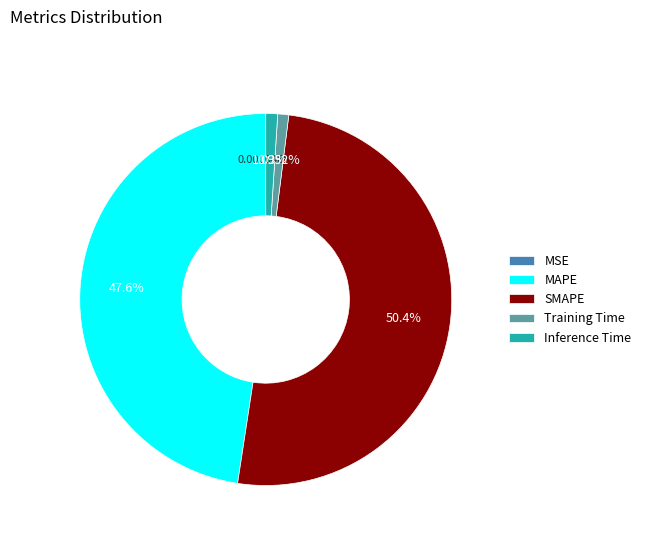

True or false: Training Time accounts for 1% of the total.

True